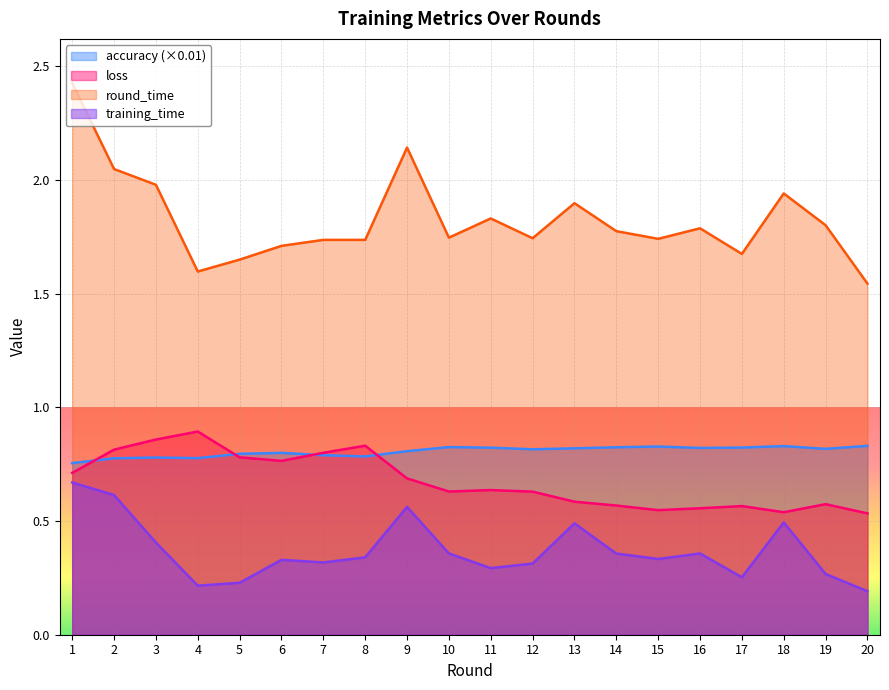

Between 18 and 16, which is larger?

18